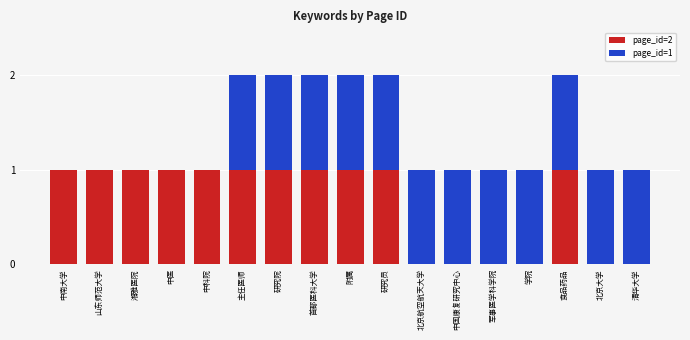

Is it true that page_id=2 equals 0 at 研究员?

False